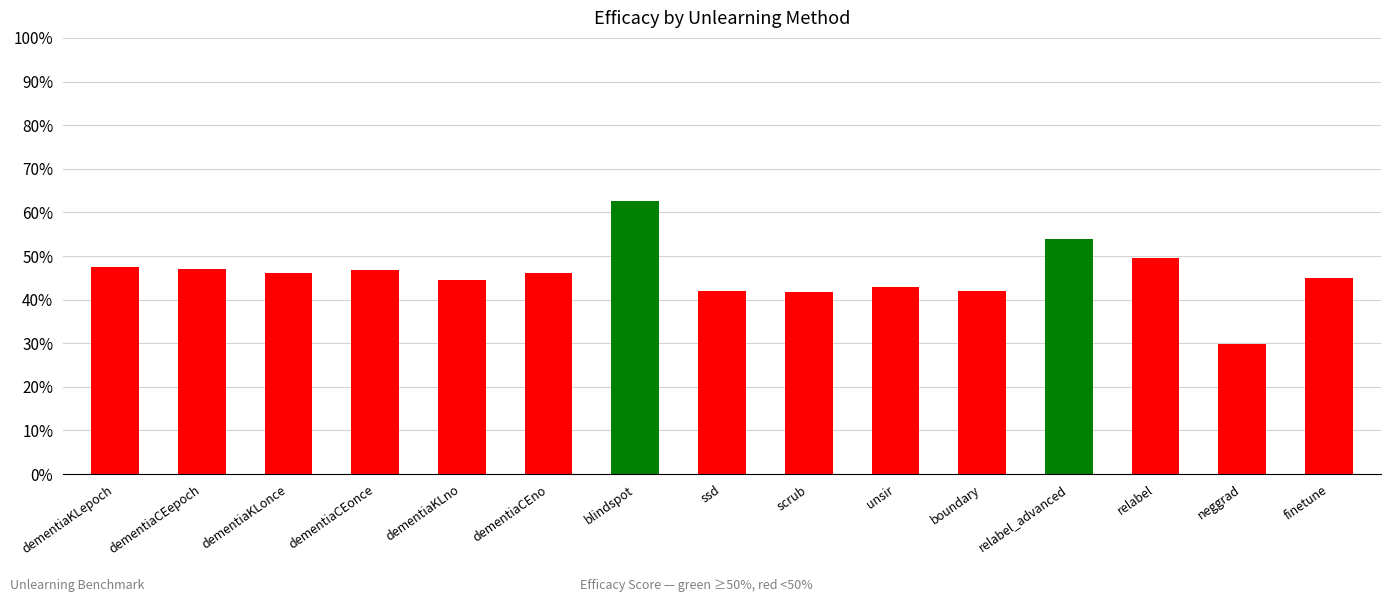

The chart shows a value of 87.1 at relabel. True or false?

False